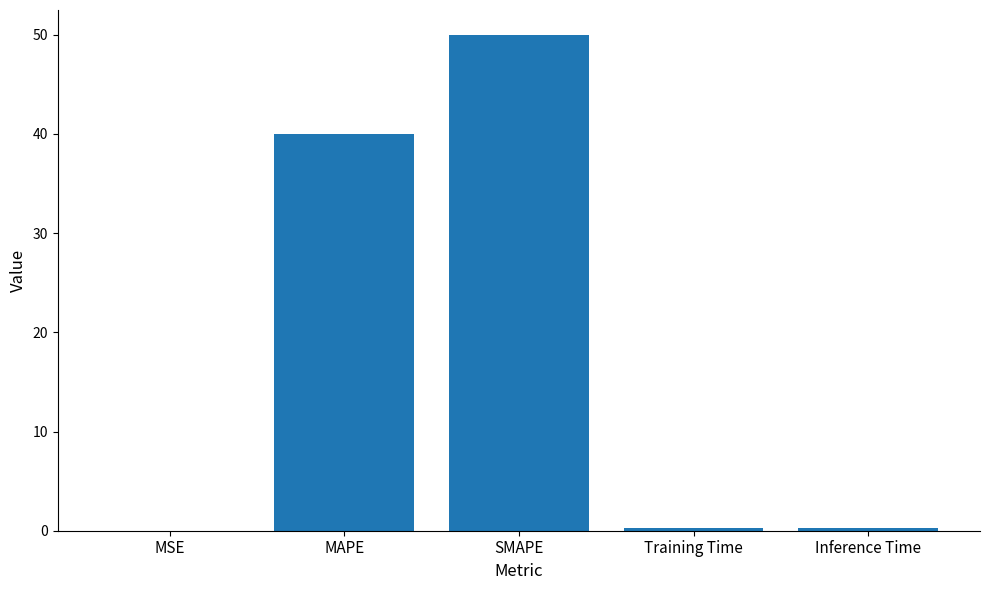

The value at MSE is 0.0. True or false?

True